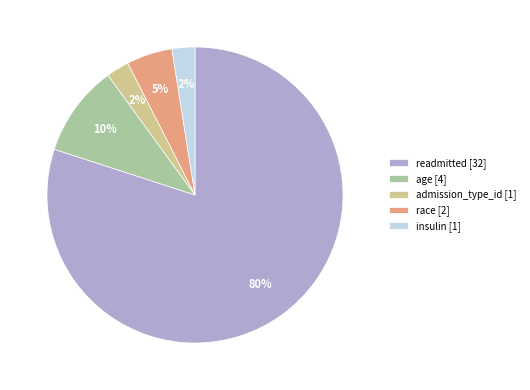

What percentage is the race [2] slice, to the nearest percent?

5%